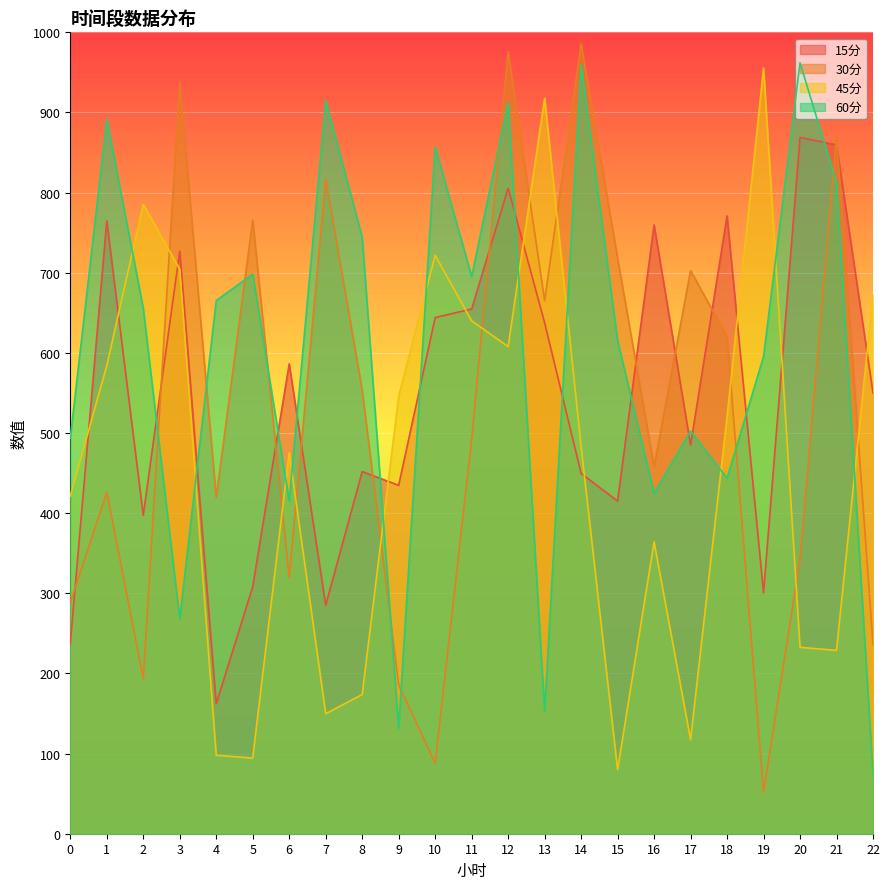

True or false: 60分 and 30分 cross at least once.

True